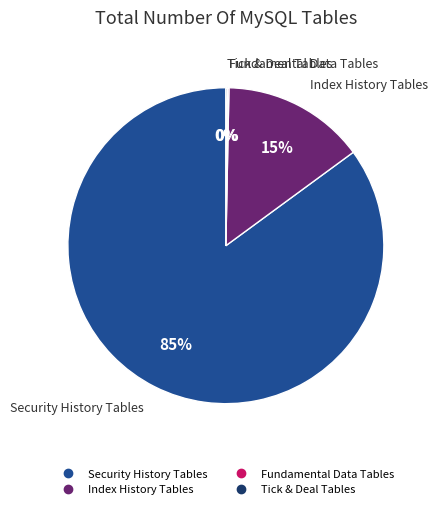

Does any single category account for the majority?

Yes